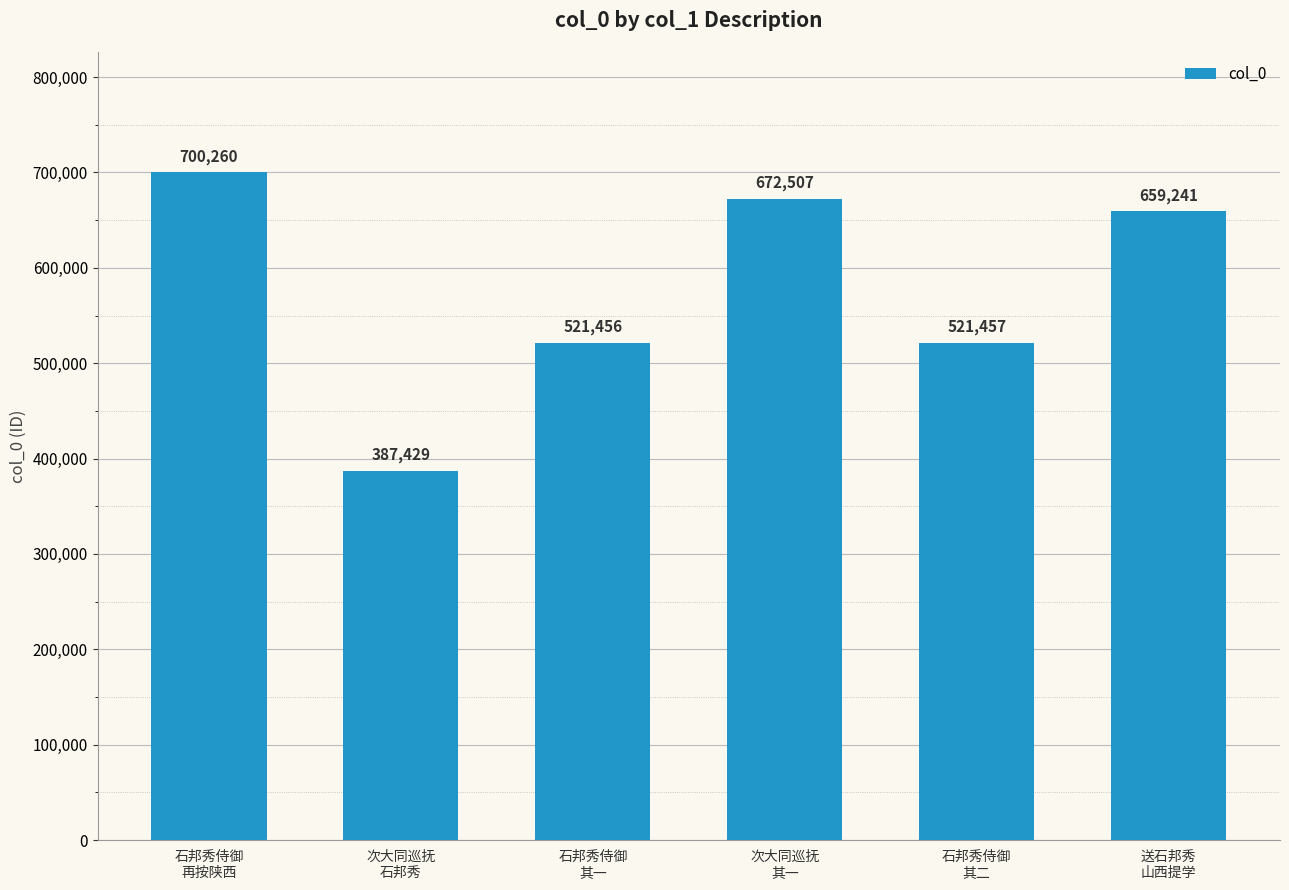

What is the difference between the maximum and minimum values?

312831